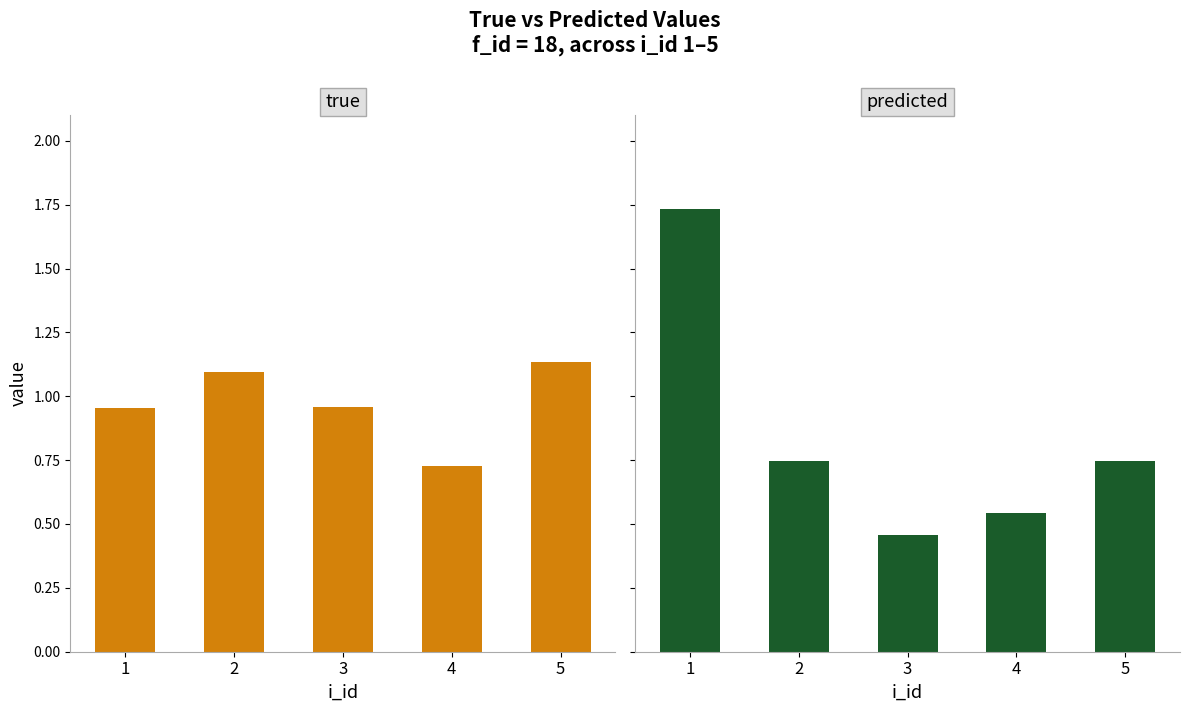

At which category is the sum across all series the highest?

1